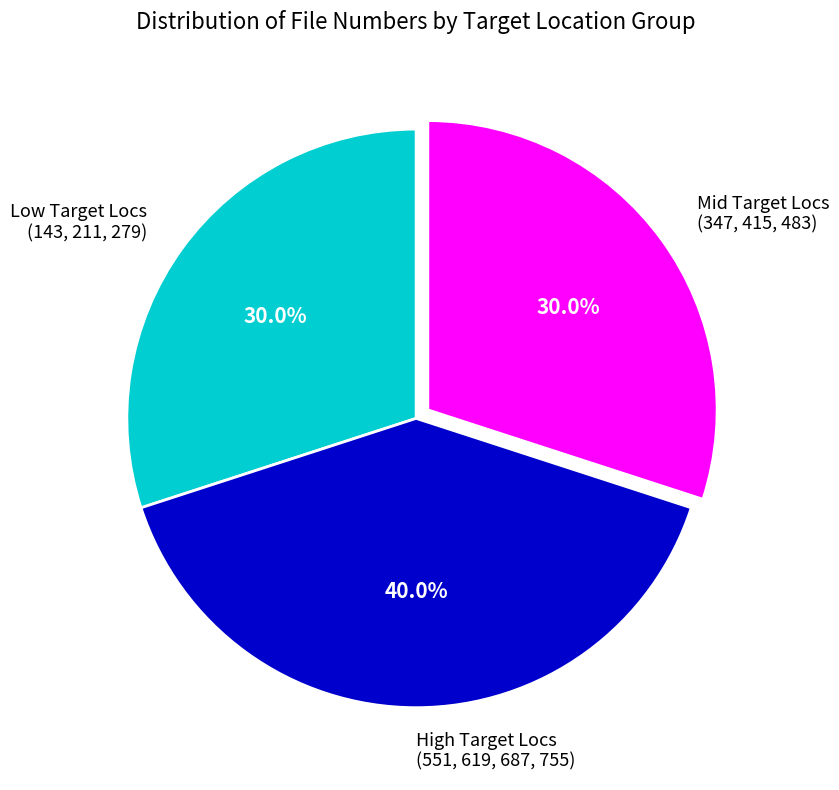

How many slices are in this pie chart?

3